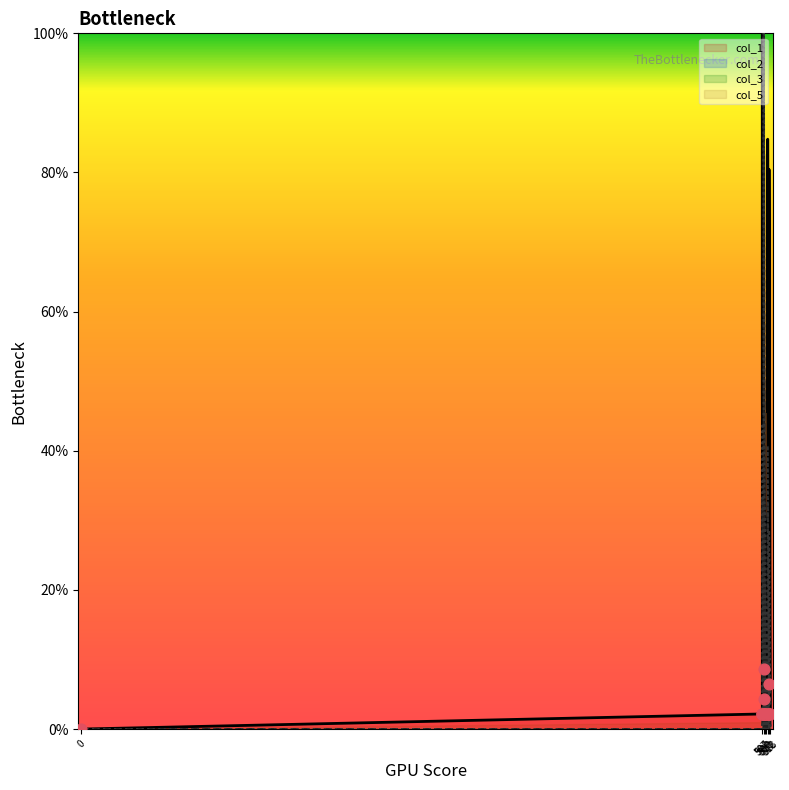

Which series reaches the maximum Y coordinate?

col_1